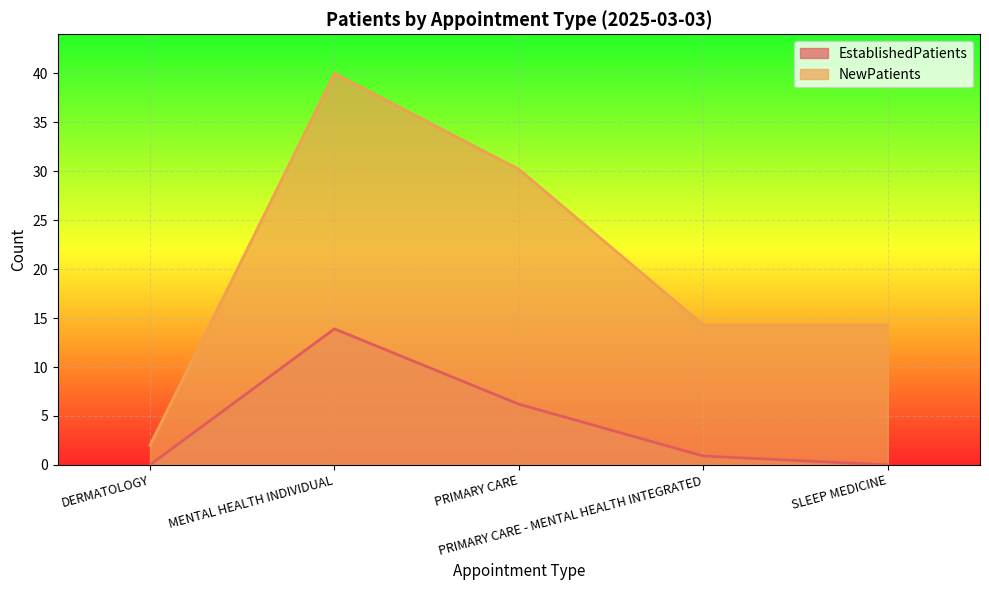

True or false: EstablishedPatients and NewPatients intersect in this chart.

False